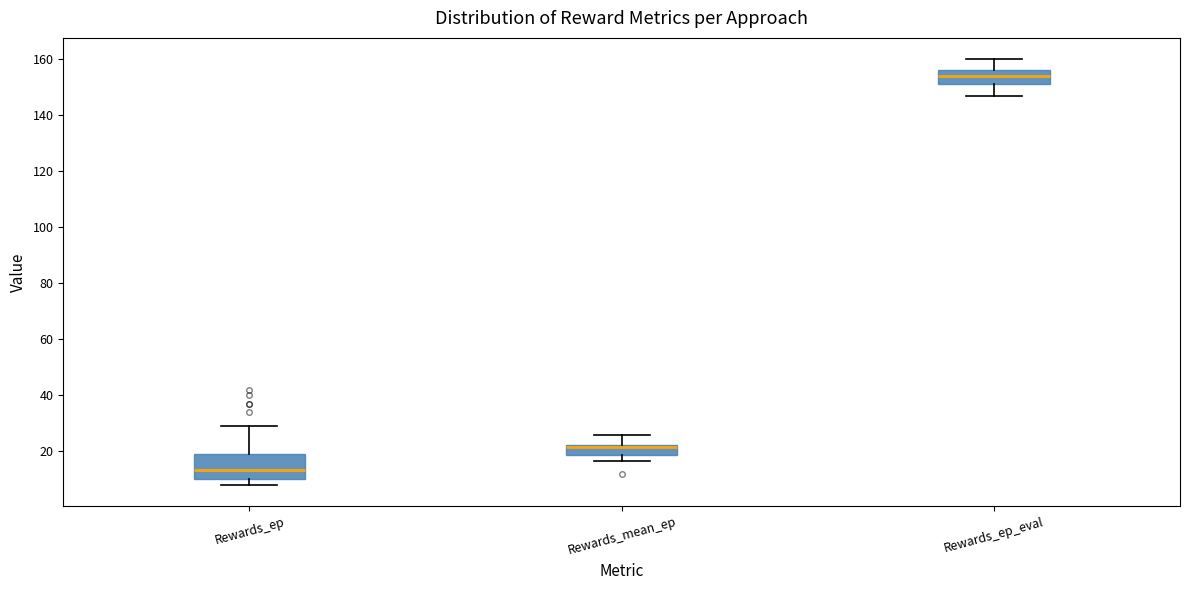

Which box is the tallest, from its lower edge to its upper edge?

Rewards_ep